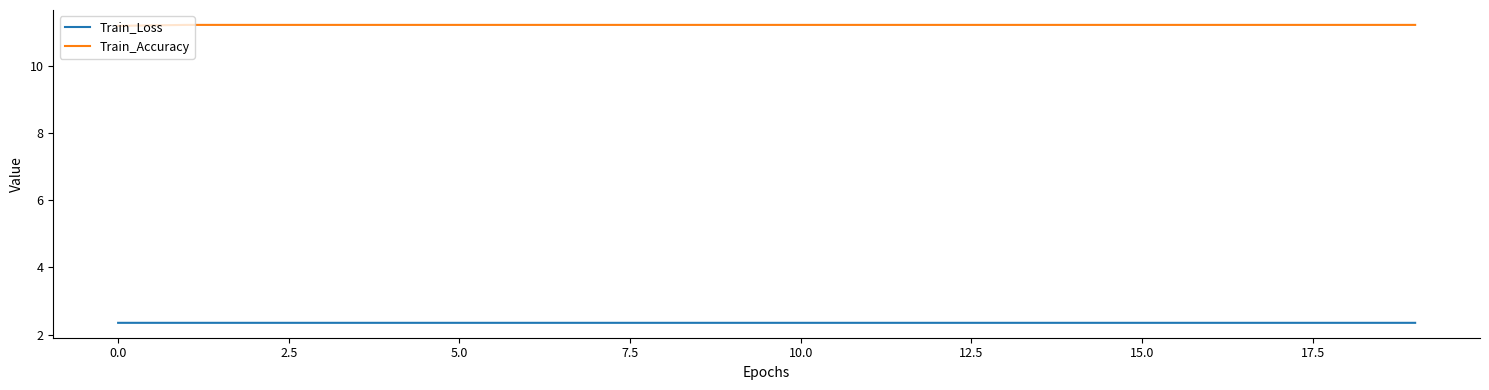

How many Train_Accuracy values are between 11 and 12?

20